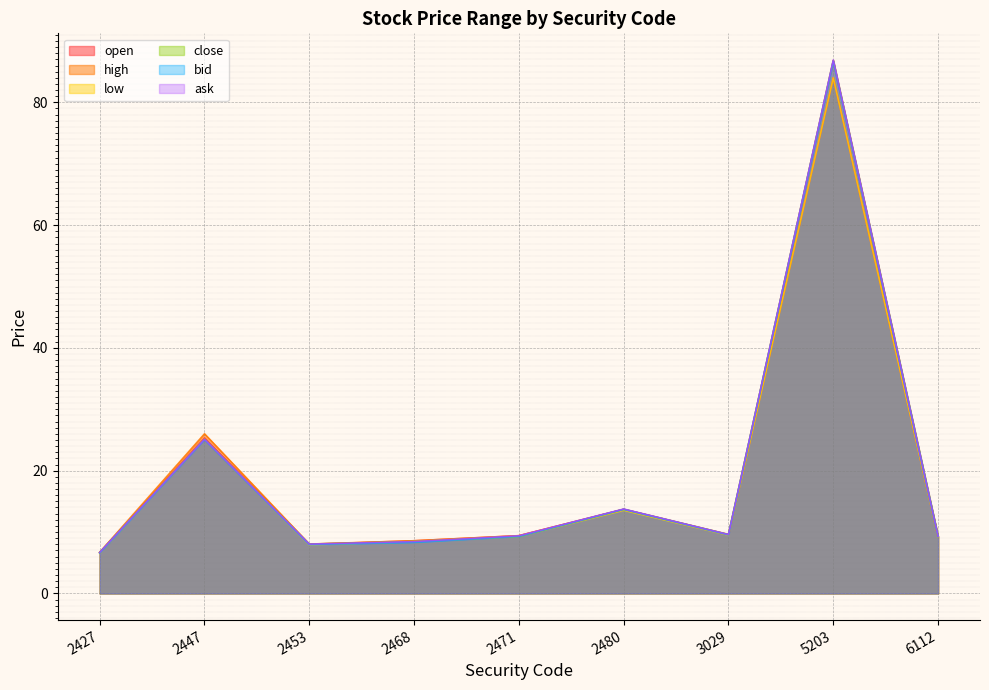

How many values in the bid series exceed 9?

6